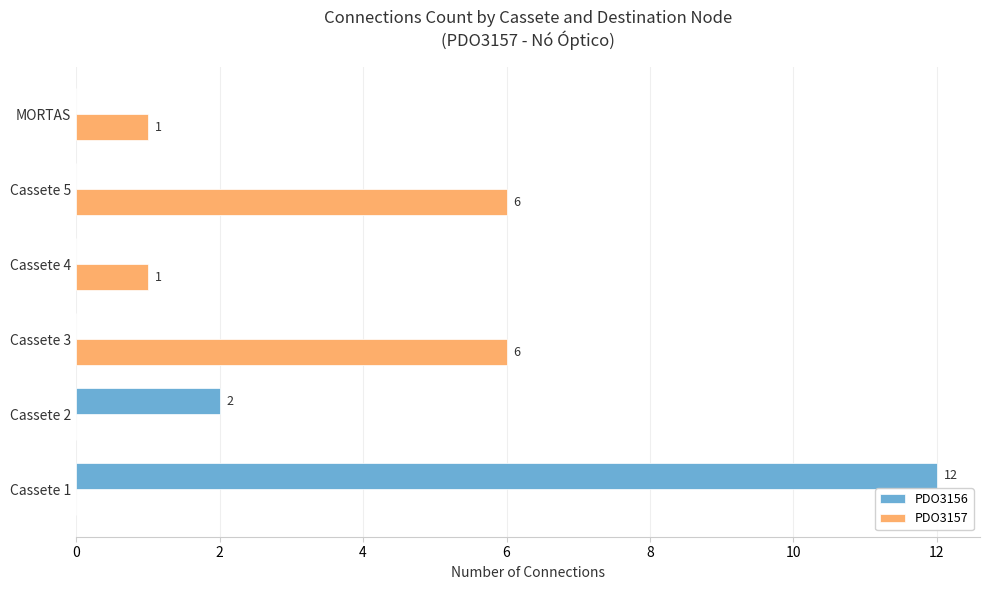

Which series changed the most between Cassete 3 and Cassete 4?

PDO3157